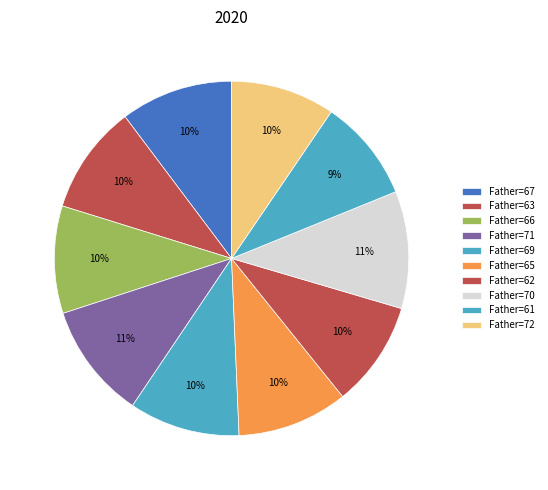

To the nearest percent, what is the combined percentage of Father=67 and Father=69?

20%